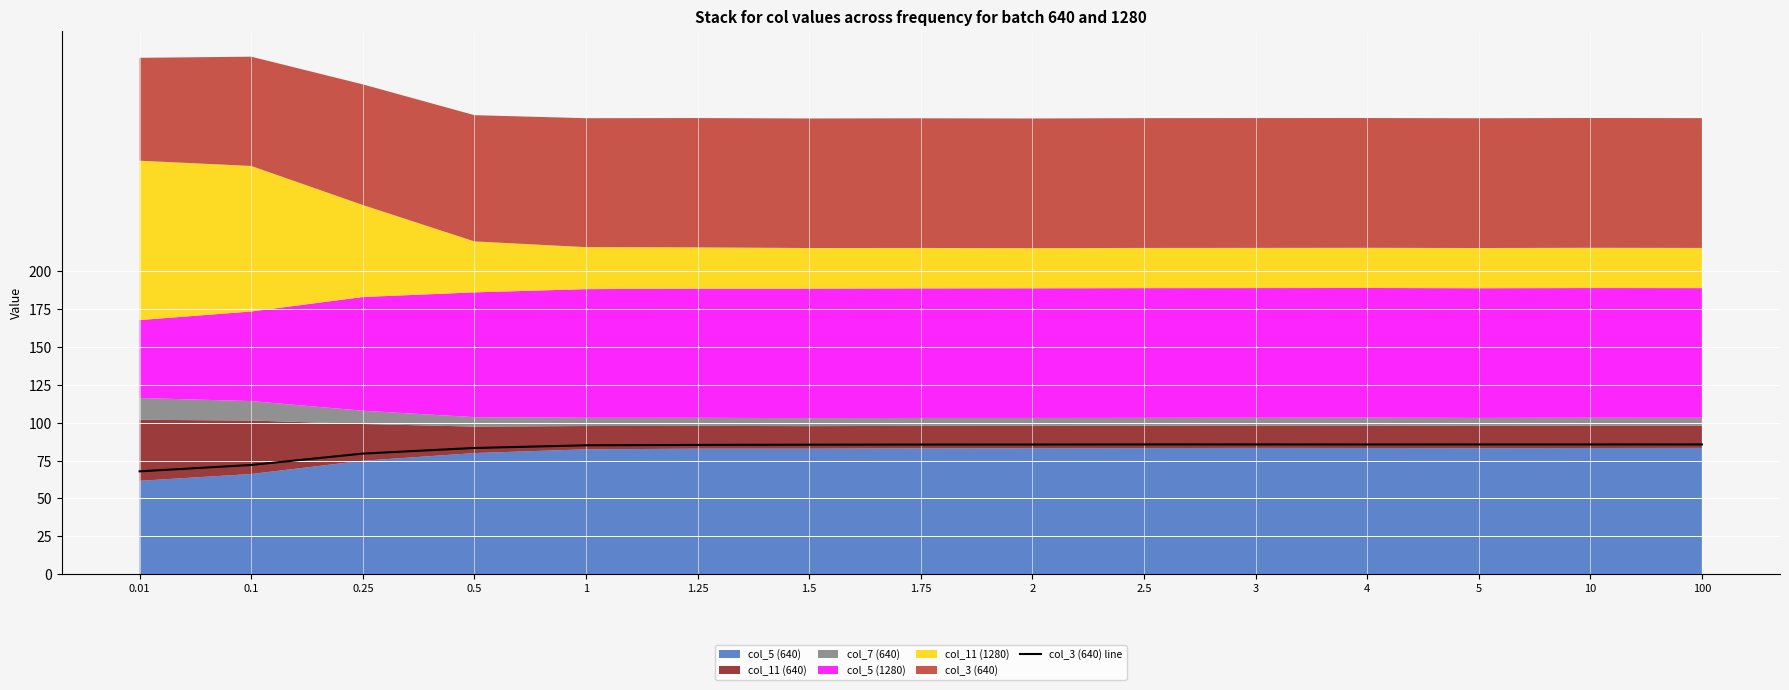

Reading right to left, list all the values displayed in this chart.

85.6	85.6	85.6	85.6	85.6	85.6	85.6	85.5	85.5	85.3	85.1	83.3	79.6	72.1	67.9